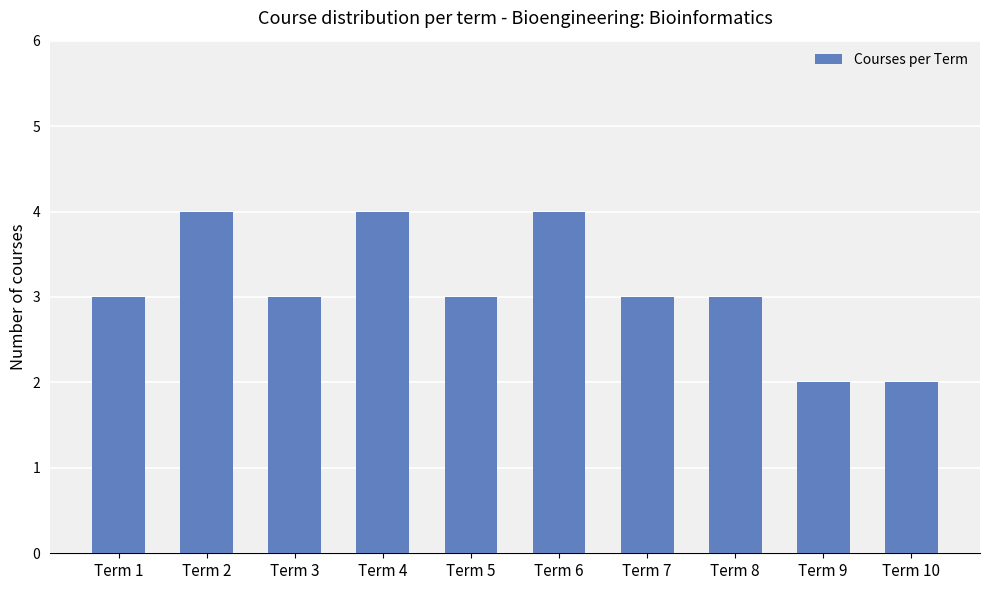

What is the greatest value displayed?

4